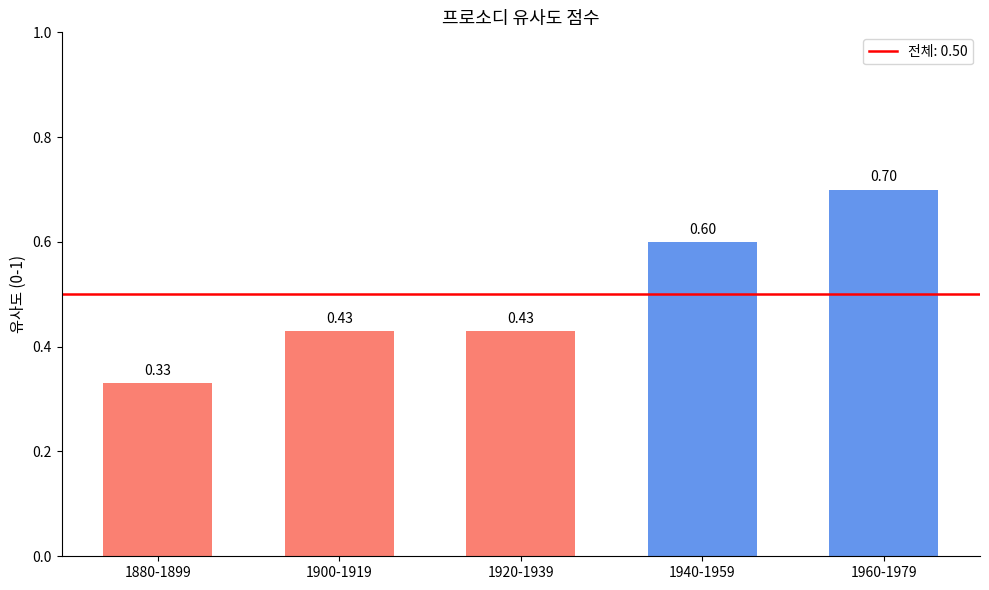

What is the approximate value at 1940-1959?

0.6